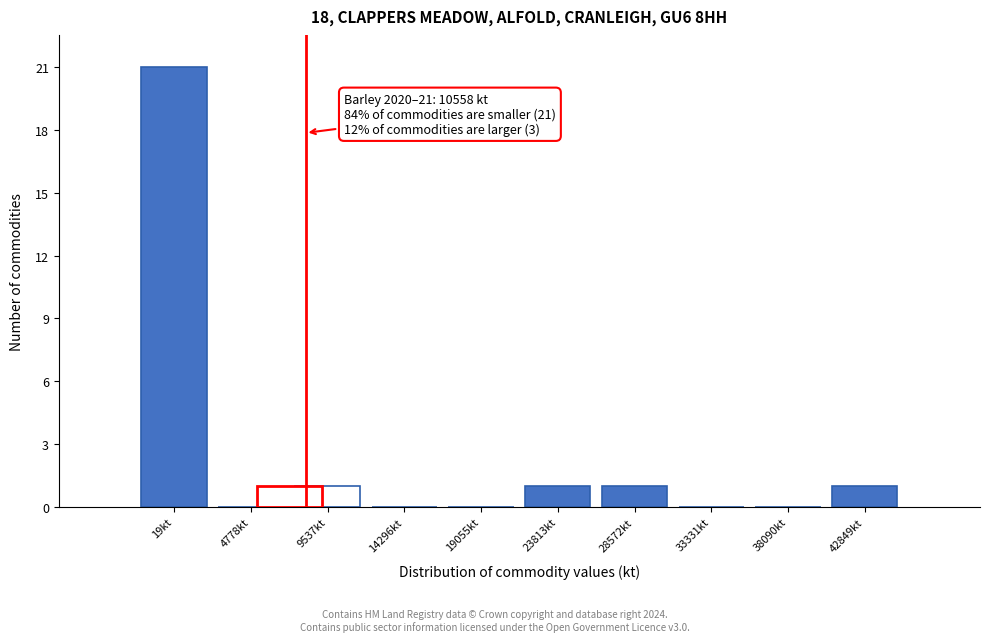

What is the change in value from 4778kt to 9537kt?

+1